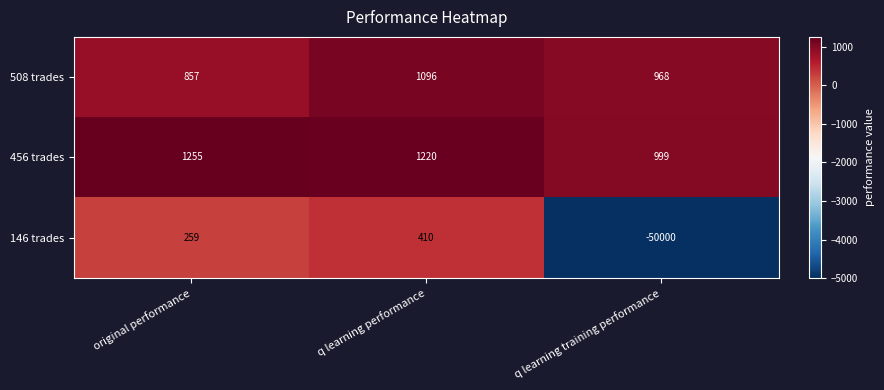

The 508 trades series shows 1096 at q learning performance. True or false?

True